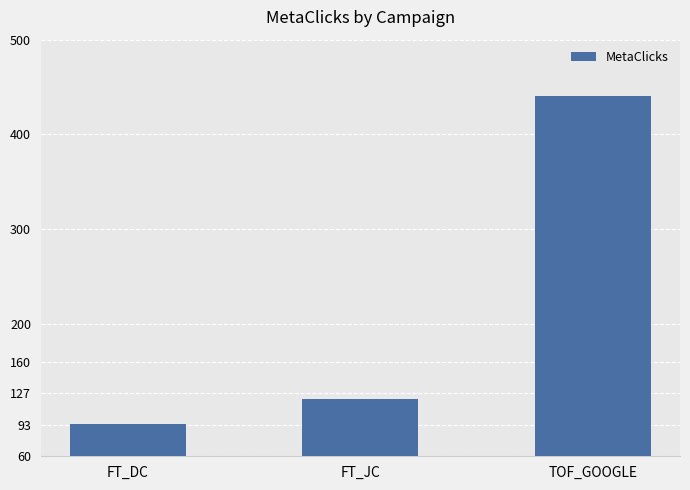

What is the change in value from FT_DC to TOF_GOOGLE?

+346